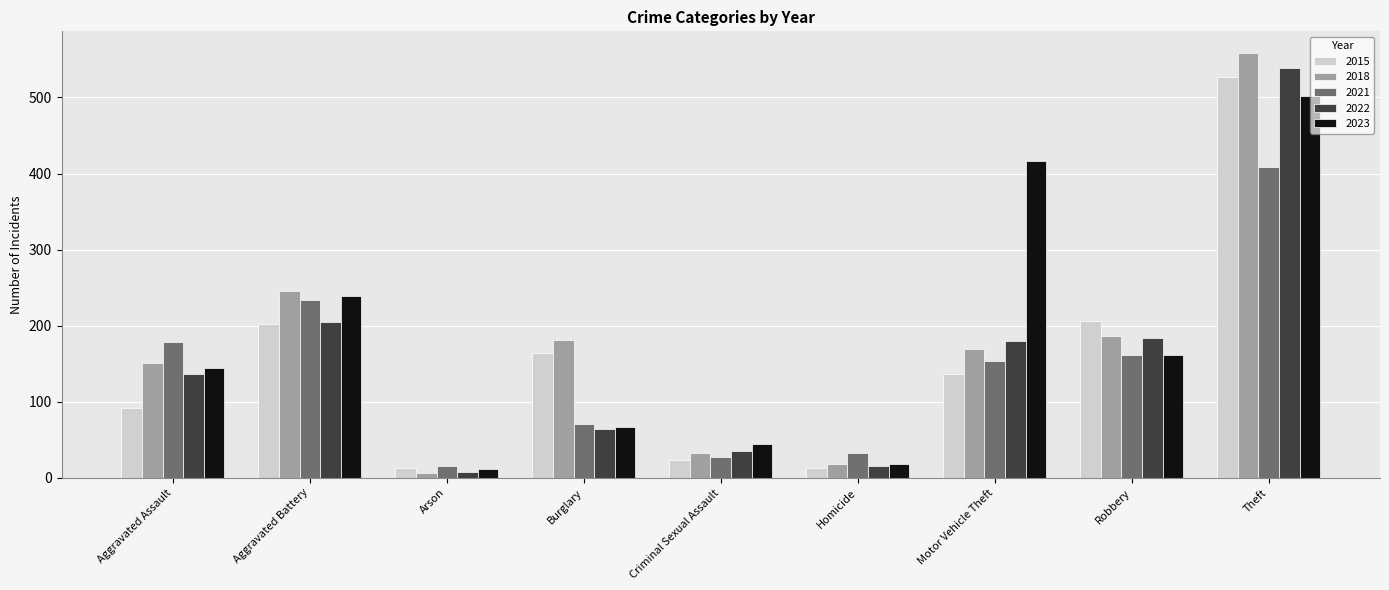

What is the spread (max minus min) of values at Aggravated Battery?

44